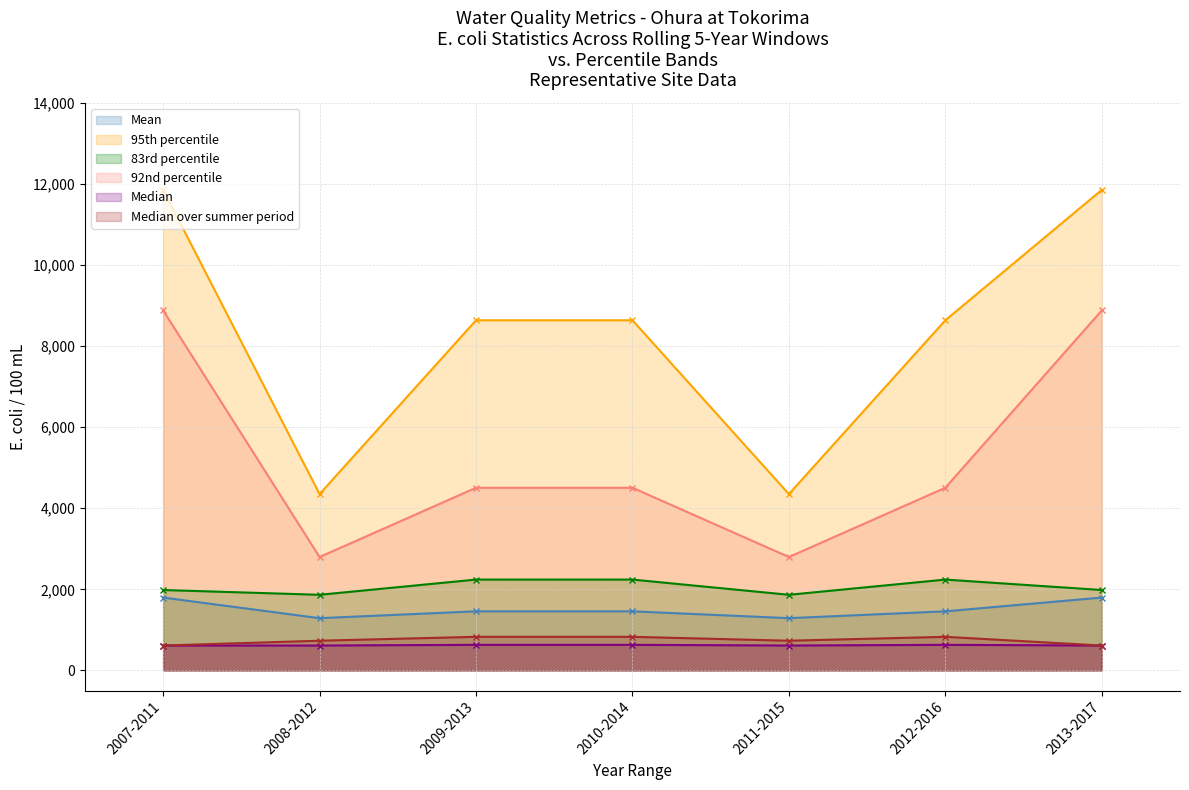

What is the approximate value of Mean at 2011-2015?

1288.1